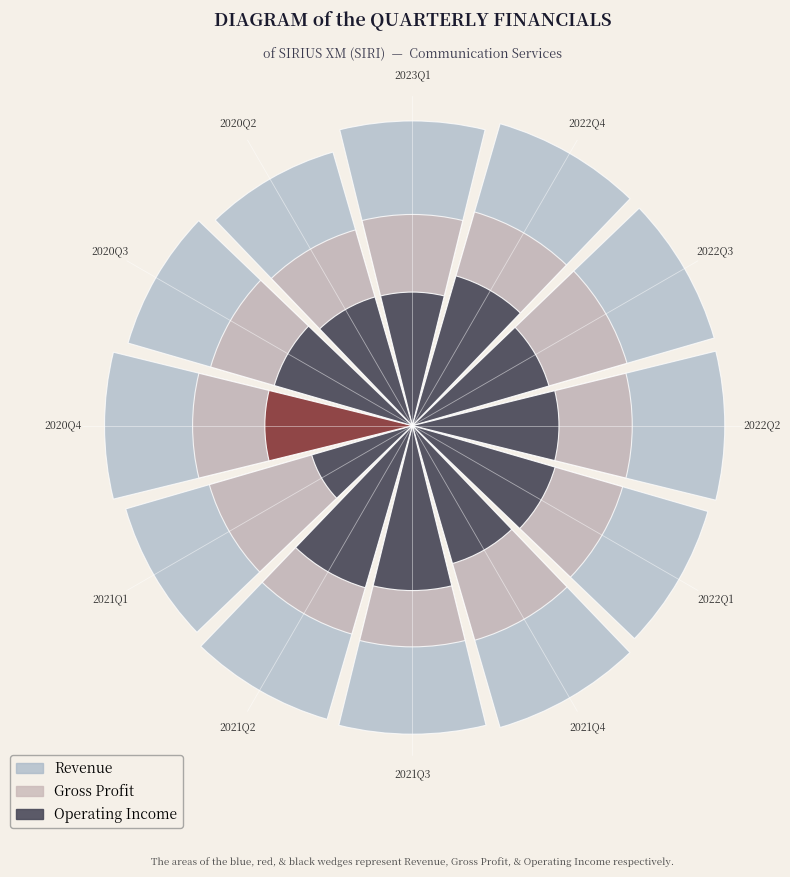

What is the difference between the highest and lowest values at 2022Q1?

0.5